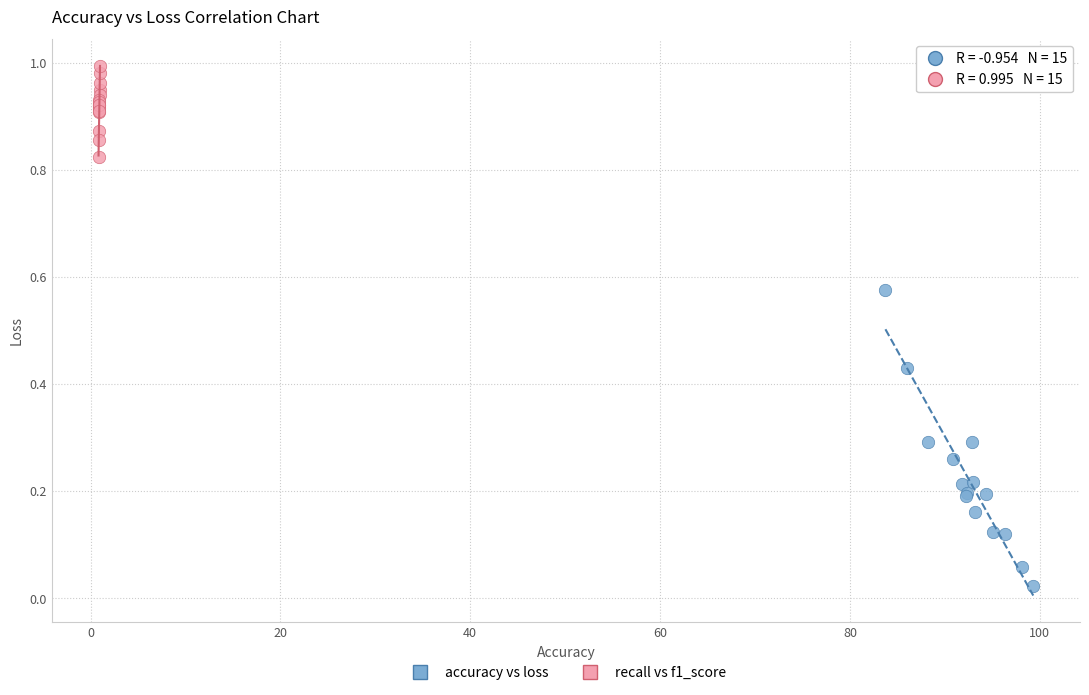

Which series contains the highest Y value?

recall vs f1_score